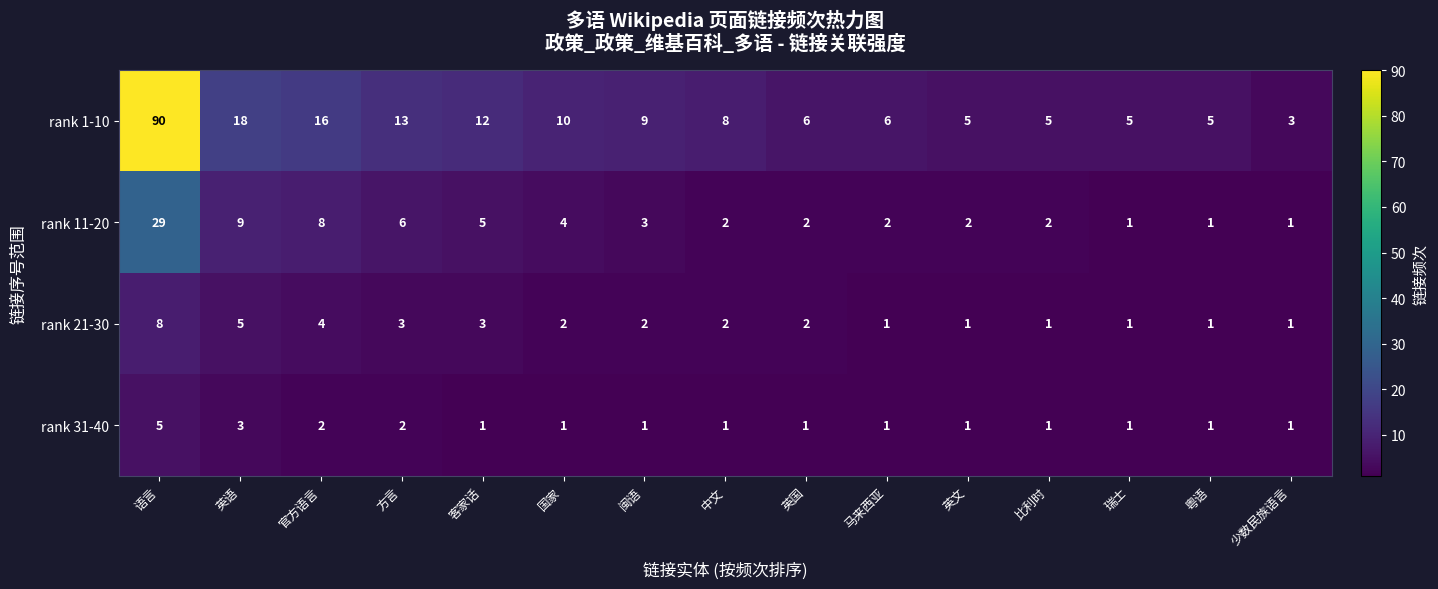

Rank the series by their maximum value, from lowest to highest.

rank 31-40, rank 21-30, rank 11-20, rank 1-10